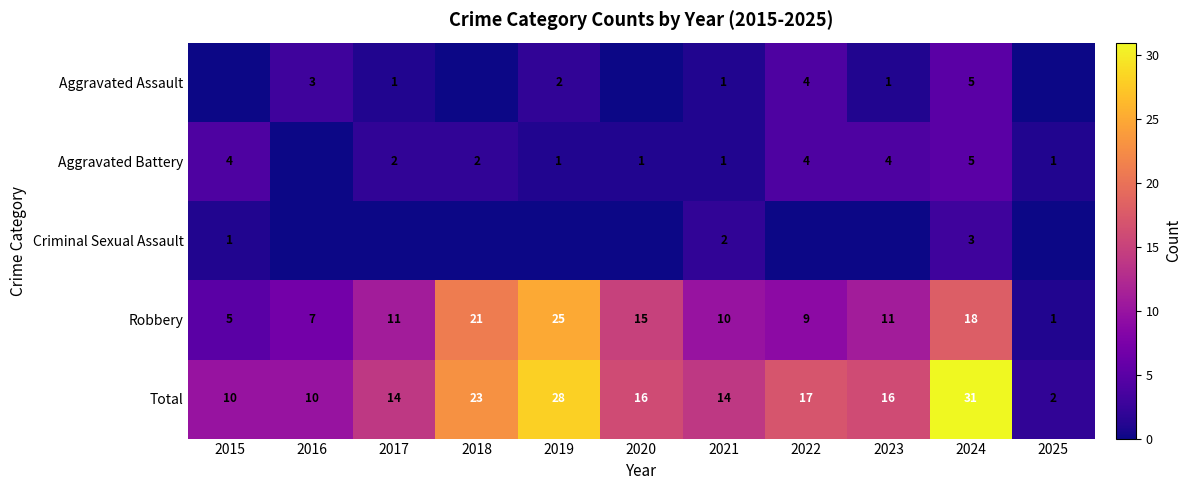

What is the total value across all series at 2020?

32